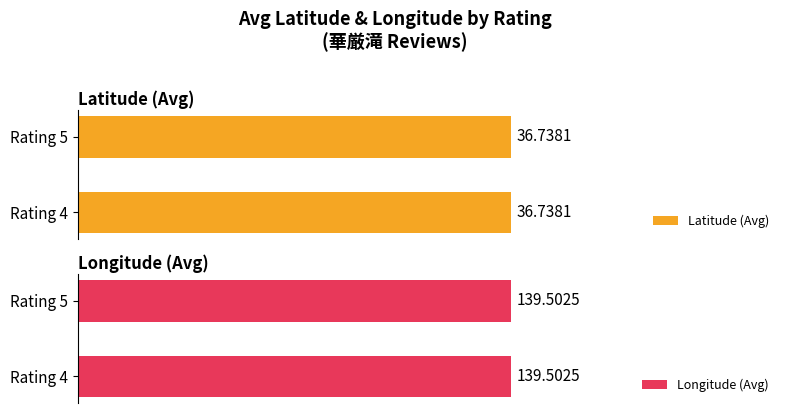

What is the value of the Maximum utilization bar at the 4th from the left?

139.5